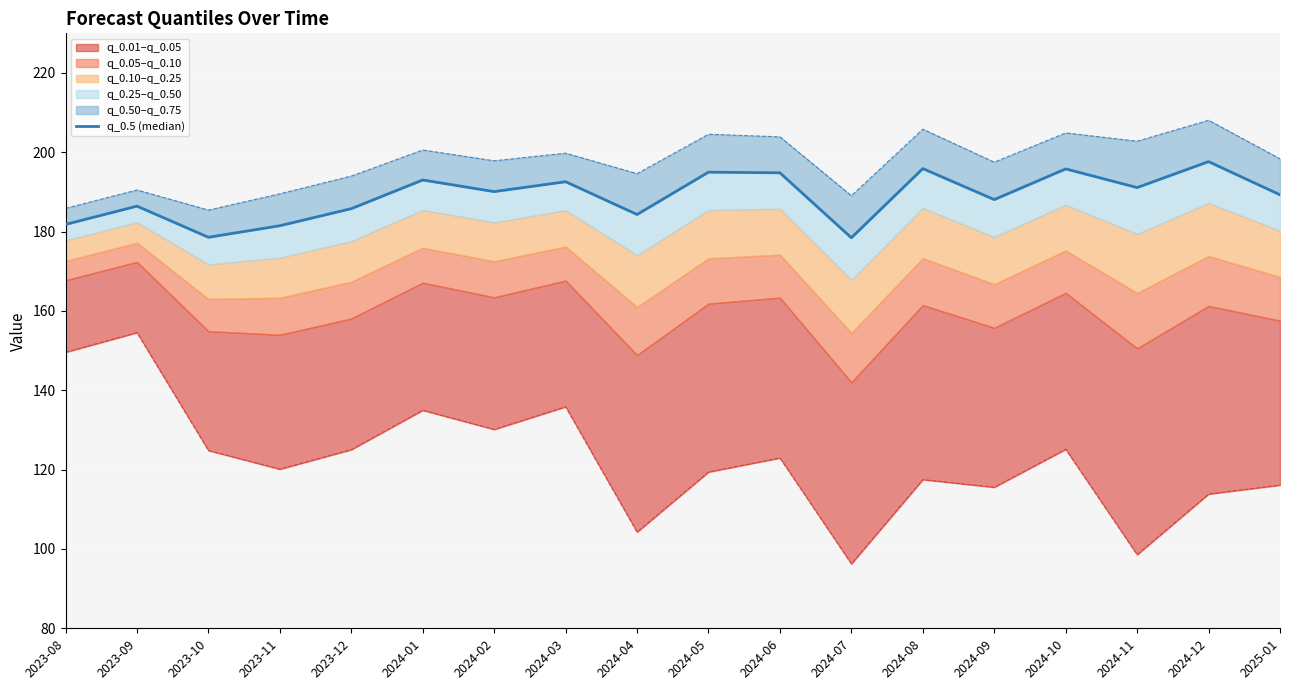

The value at 2024-07 is 178.5. True or false?

True